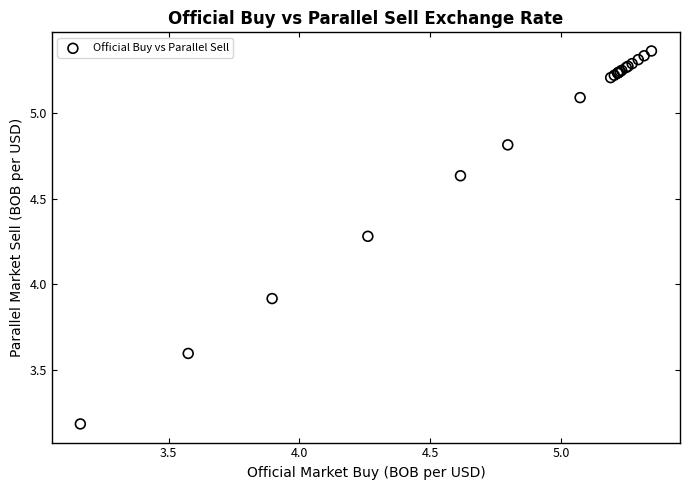

What Y value in the scatter plot is closest to 4?

3.9